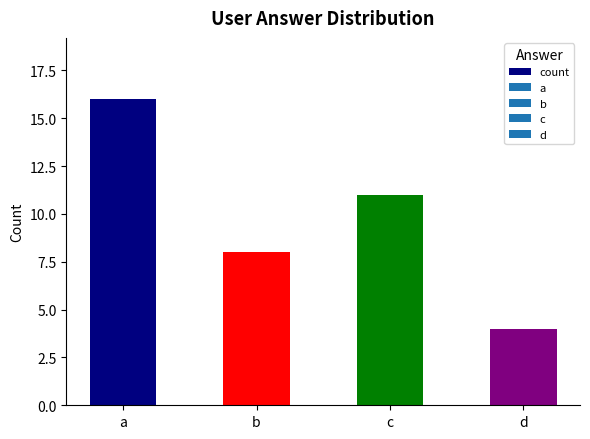

How many data points does each series have?

4